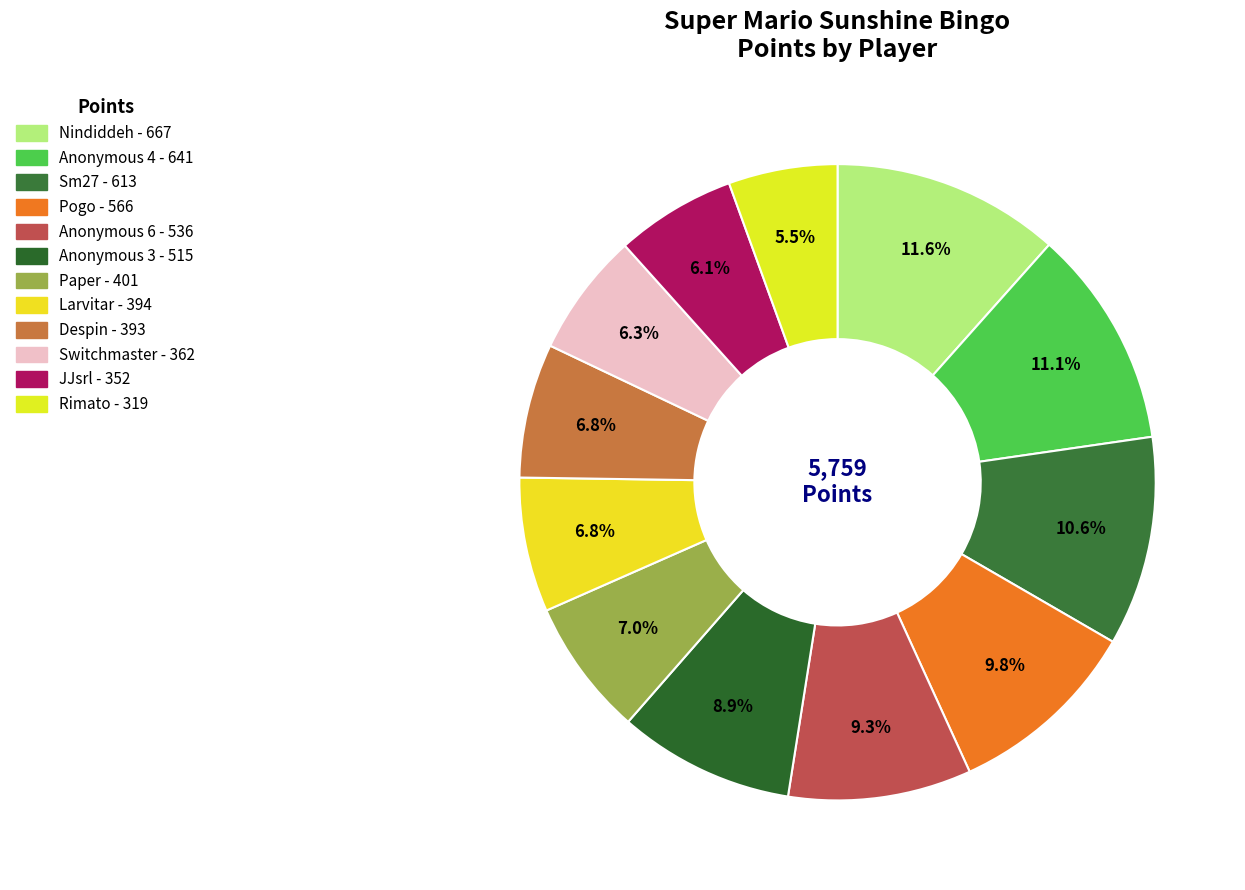

Does Paper account for over 50% of the chart?

No